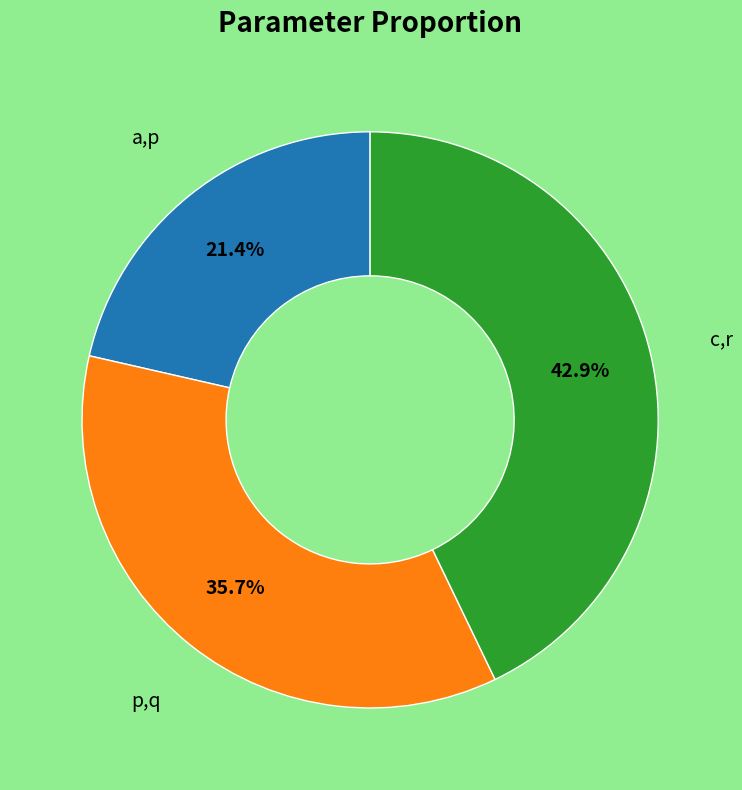

Does any single category account for the majority?

No